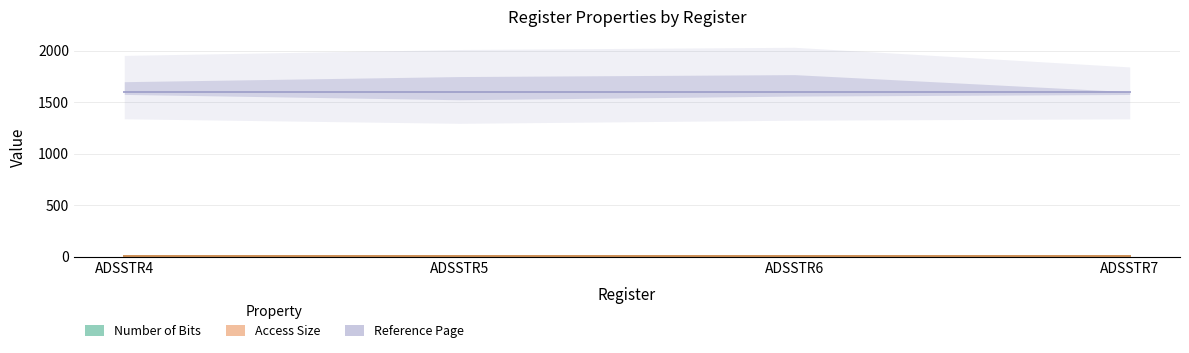

Which series changed the most between ADSSTR5 and ADSSTR6?

Number of Bits